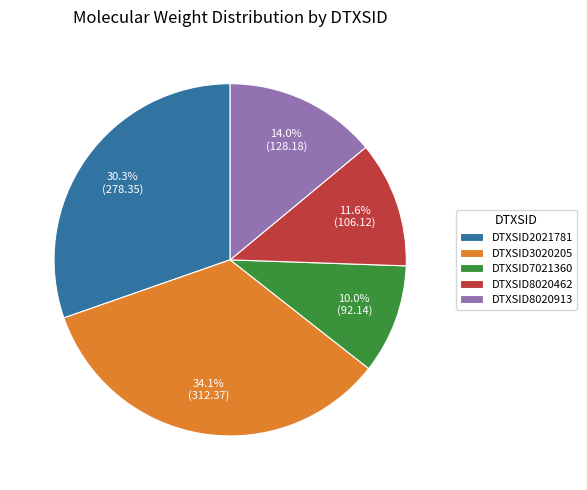

Which slice is the largest?

DTXSID3020205